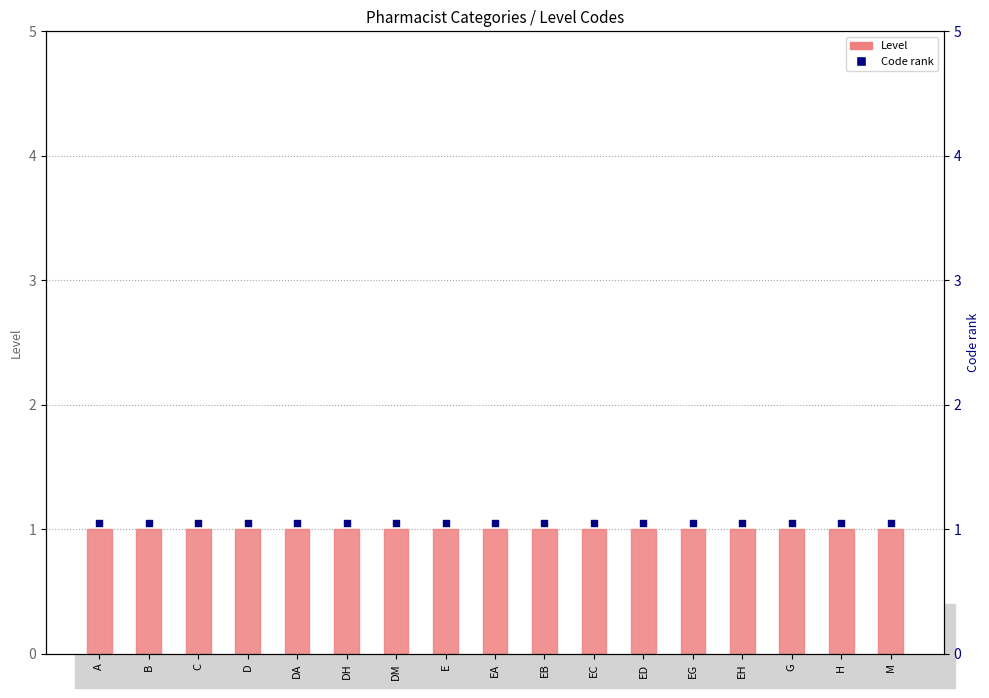

Which series has the widest spread of Y values?

Level